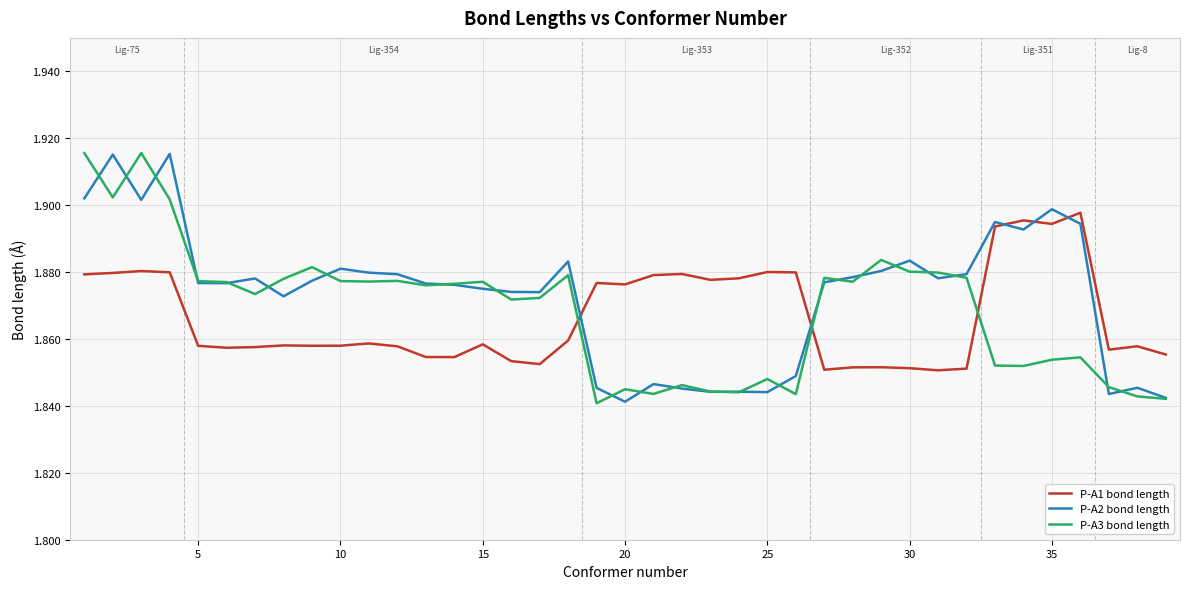

Which series ends up on top after the final intersection of P-A3 bond length and P-A1 bond length?

P-A1 bond length